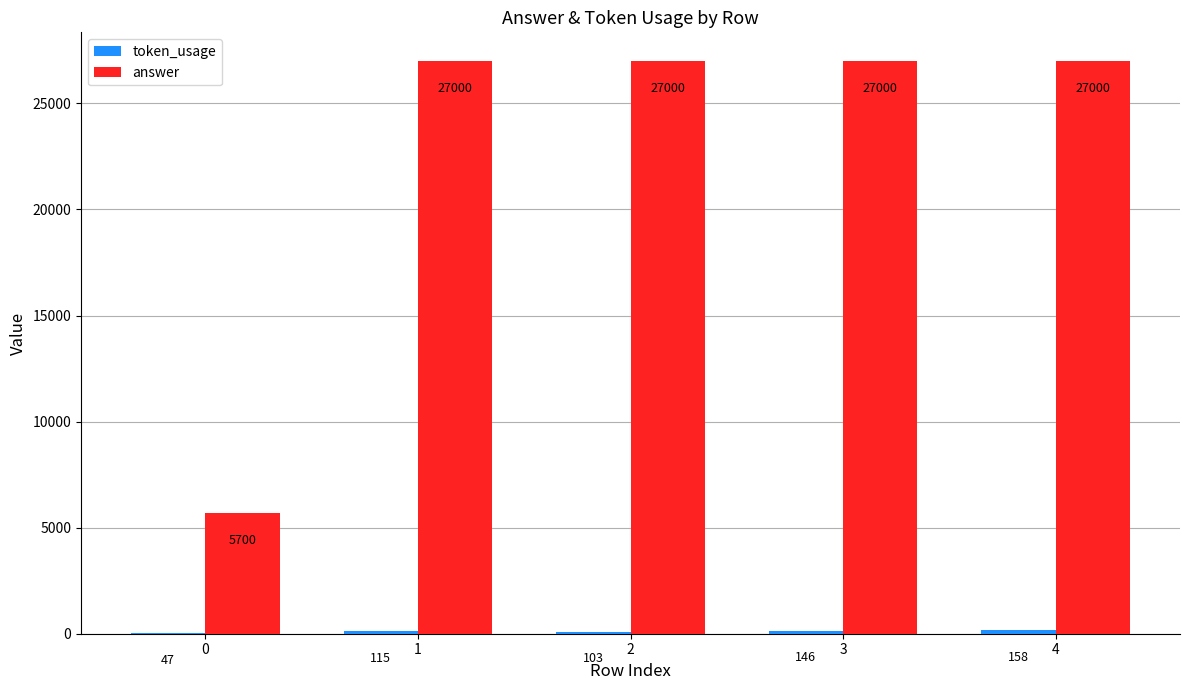

What is the sum of the answer values at 2 and 0?

32700